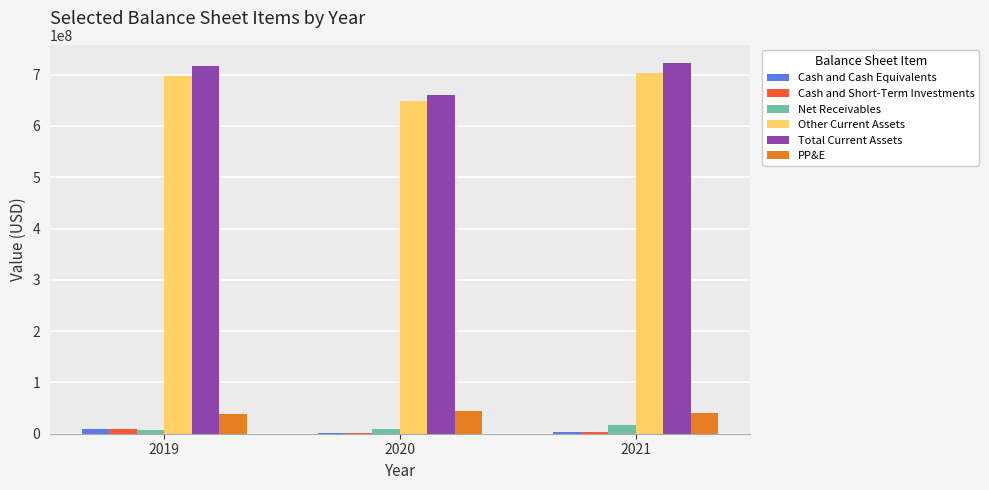

How many series are shown in this chart?

6